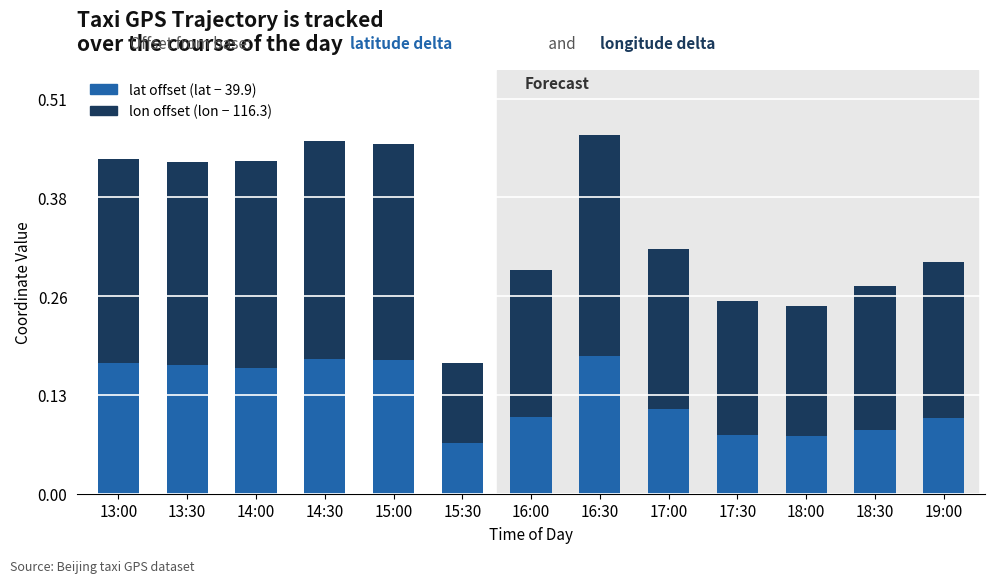

What is the total value across all series at 14:30?

0.5